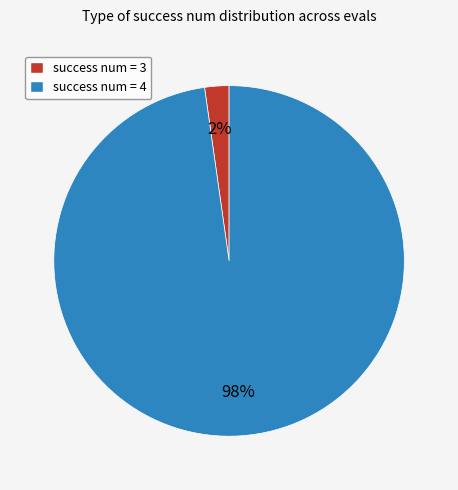

To the nearest percent, what is the average slice percentage?

50%